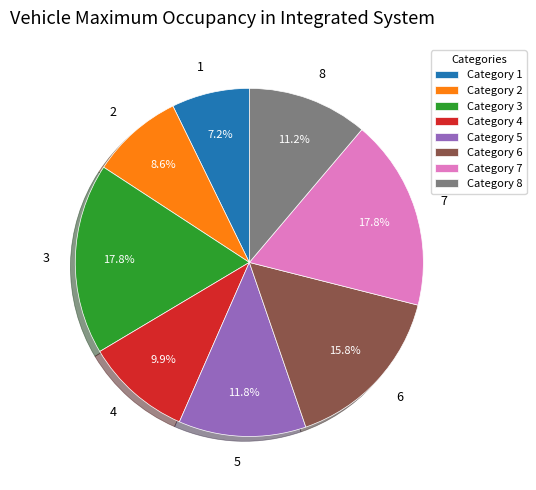

To the nearest percent, what percentage of the pie is 6?

16%